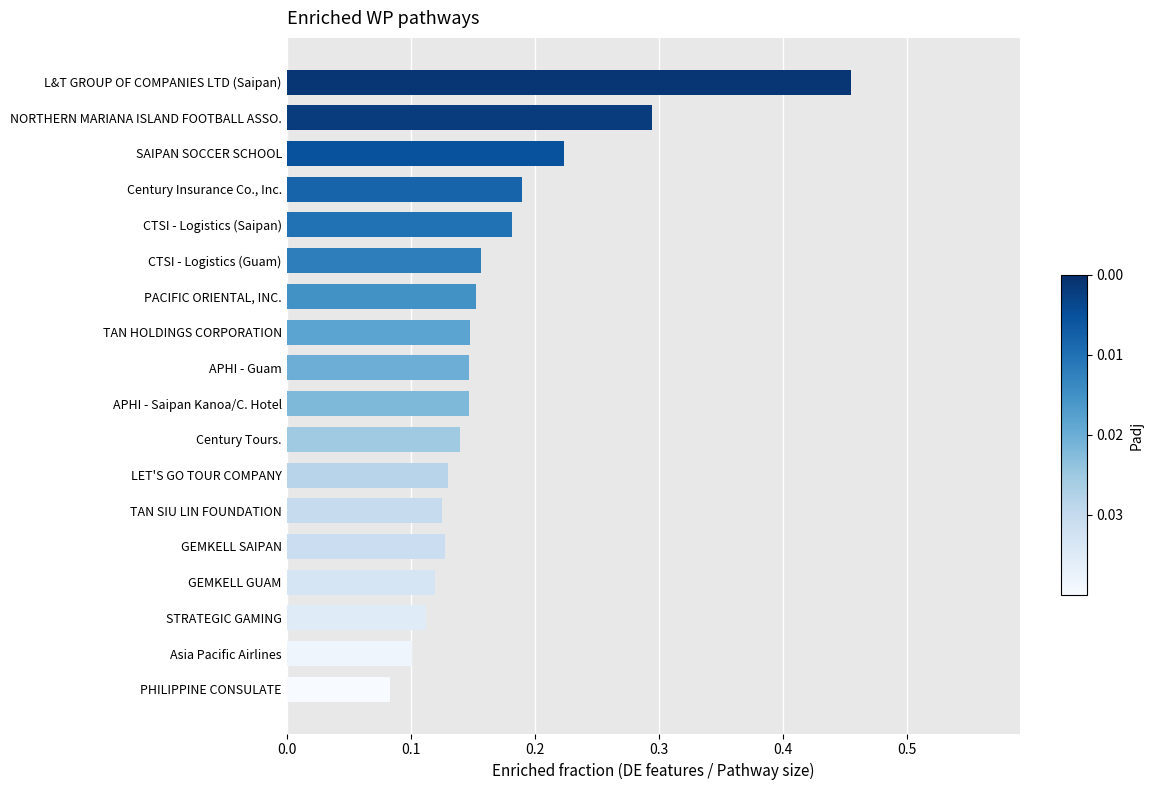

Does the chart contain stacked bars?

No